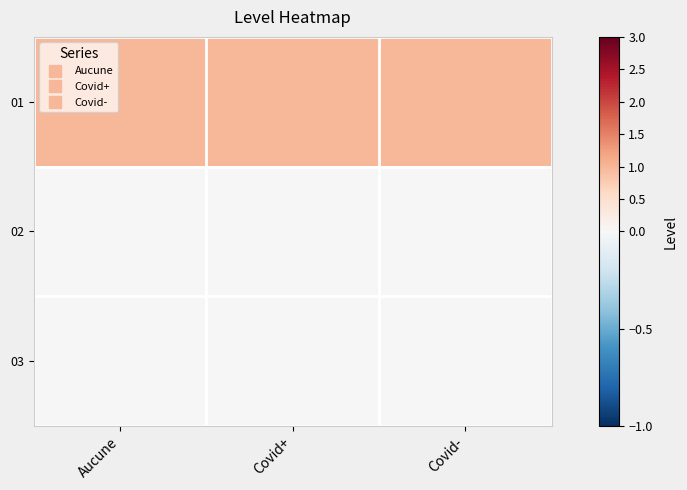

What is the total value across all series at Covid+?

1